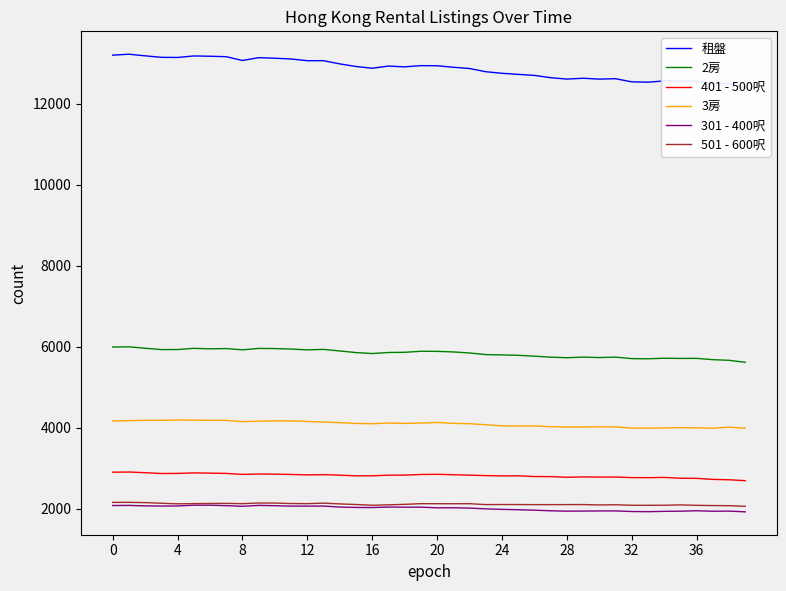

What is the label of the 10th point from the right?

30